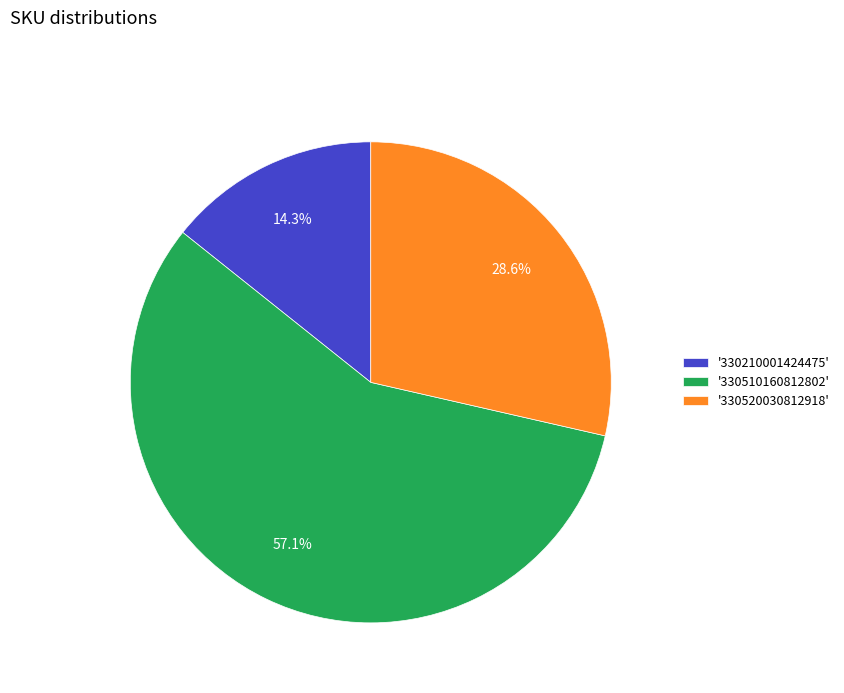

How many slices are in this pie chart?

3